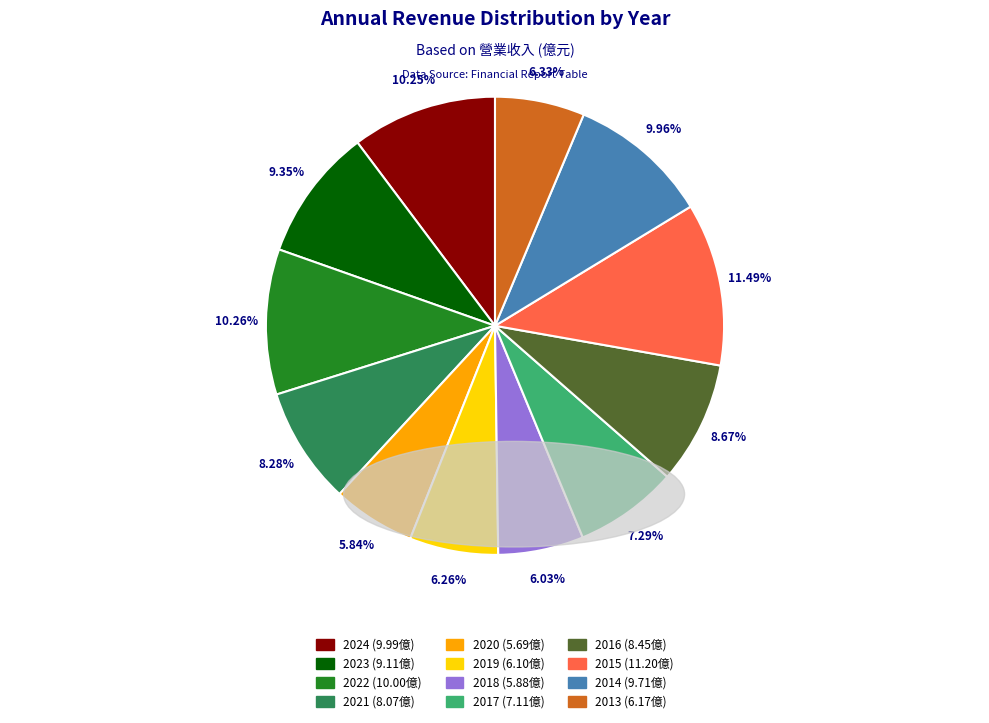

What percentage is NOT represented by 2019?

93.7%